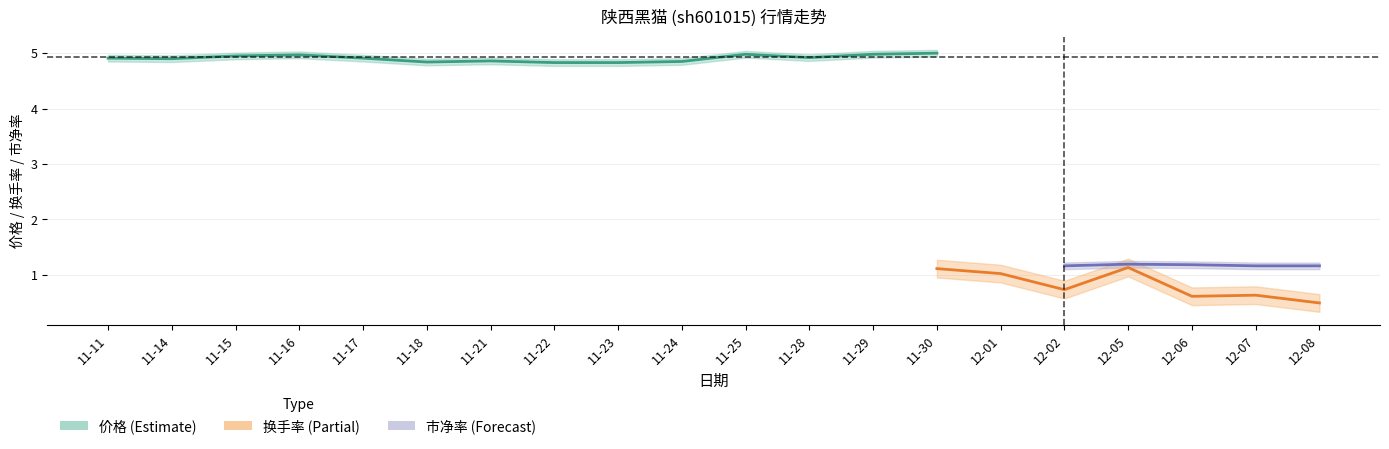

Which series has the largest total across all categories?

价格